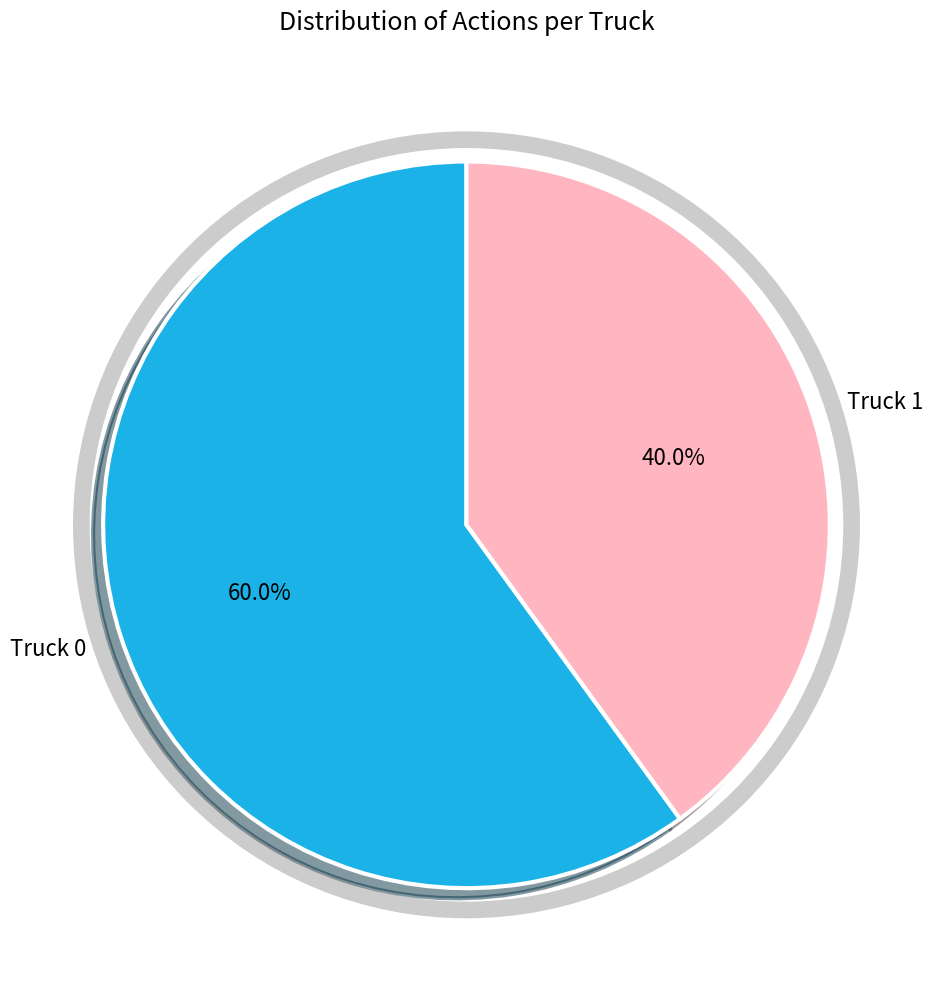

To the nearest percent, what portion does Truck 0 represent?

60%